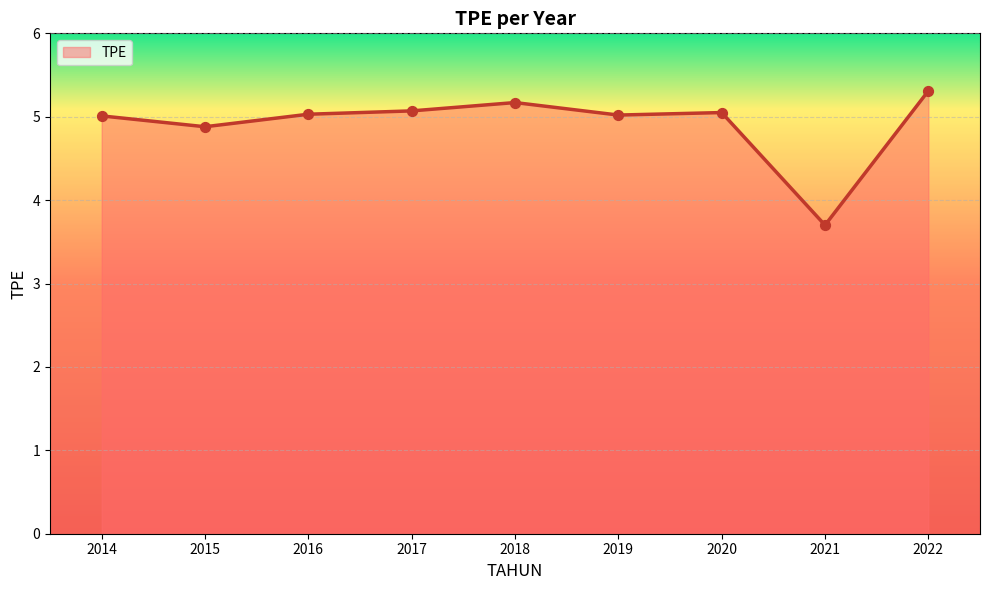

What is the change in value from 2014 to 2018?

+0.2